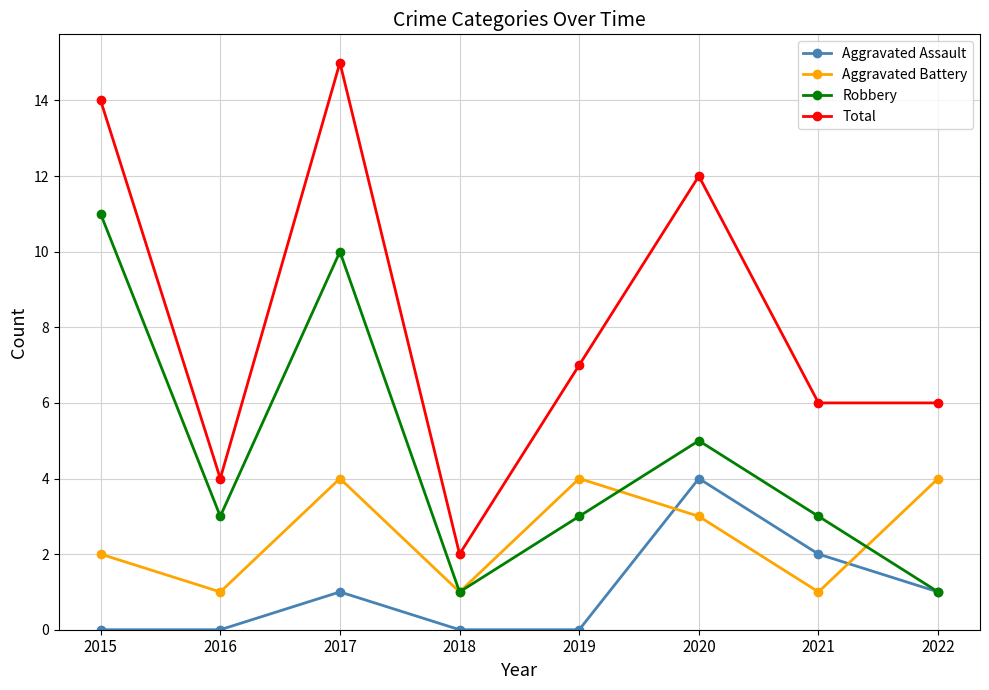

What value does the Total series have at 2016, to the nearest 5?

5